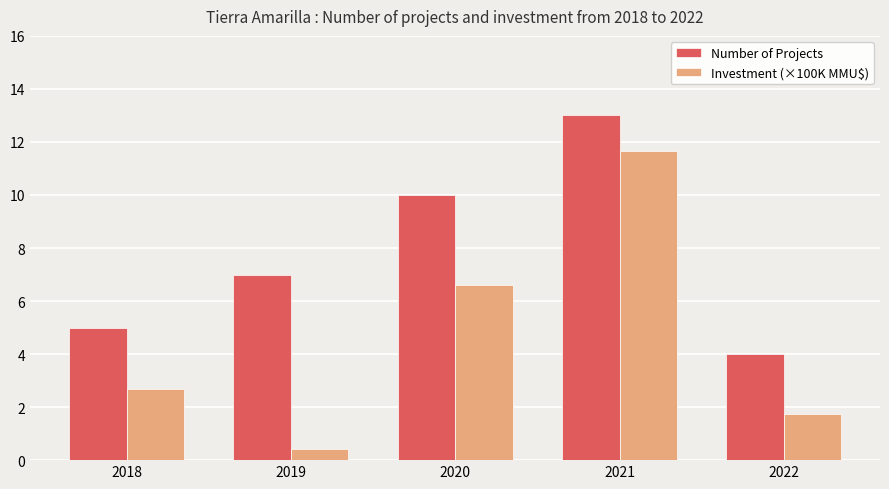

What is the value of the Investment (×100K MMU$) bar at the 2nd from the left?

0.4